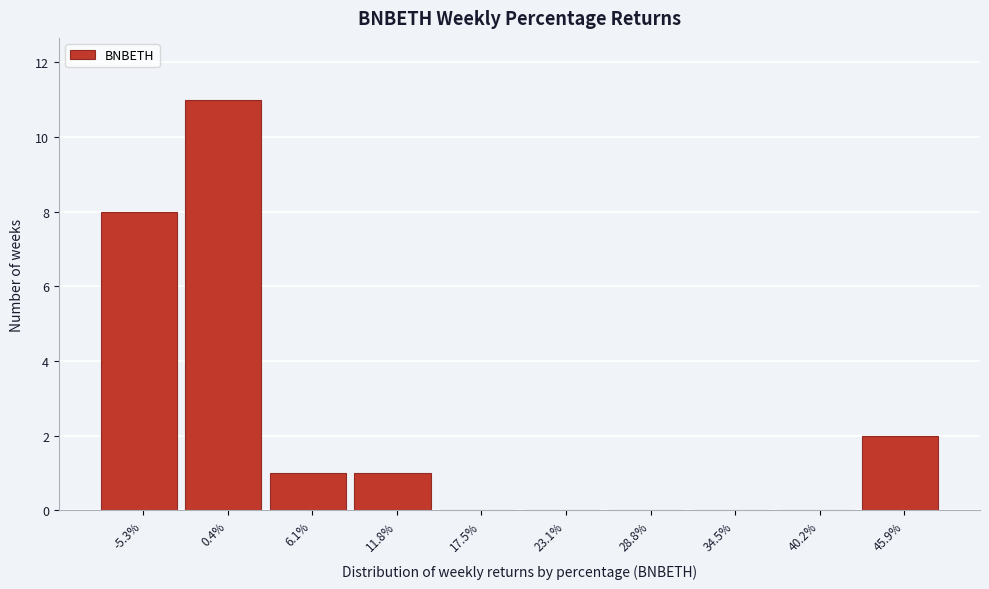

How tall is the bar that spans 3 to 9 on the x-axis? Neither the bar edges nor the heights are printed on the chart, so give them approximately, as read against the axes.

1